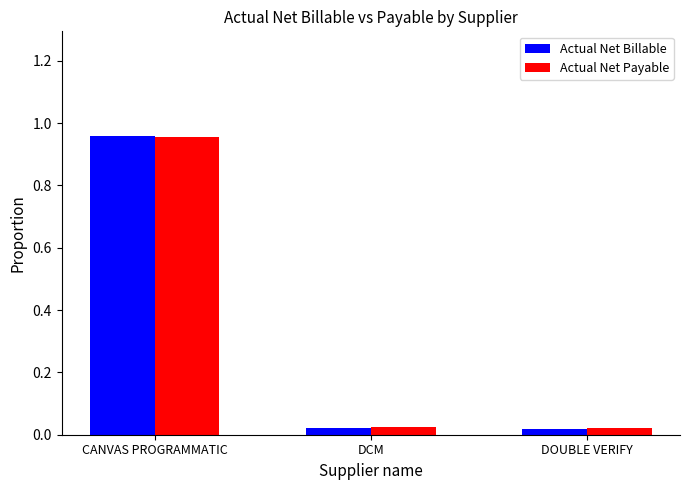

Which series has the largest range (max minus min)?

Actual Net Billable